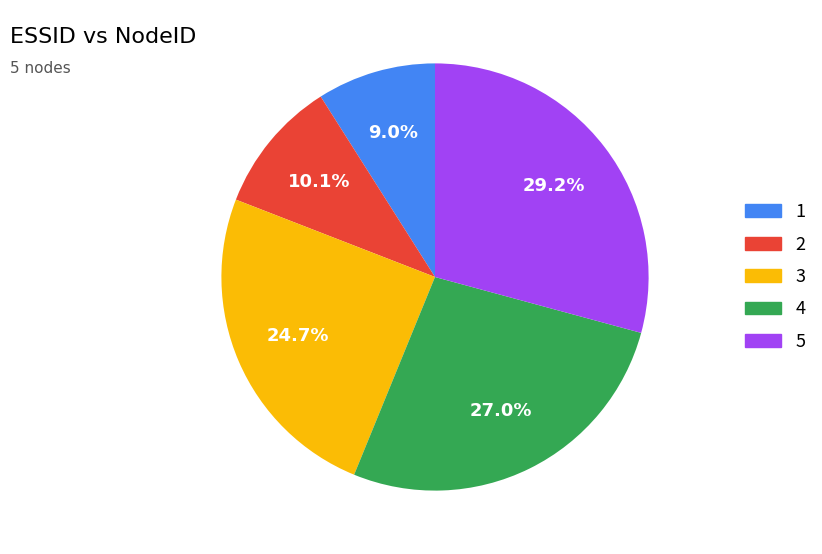

To the nearest percent, what portion does 4 represent?

27%